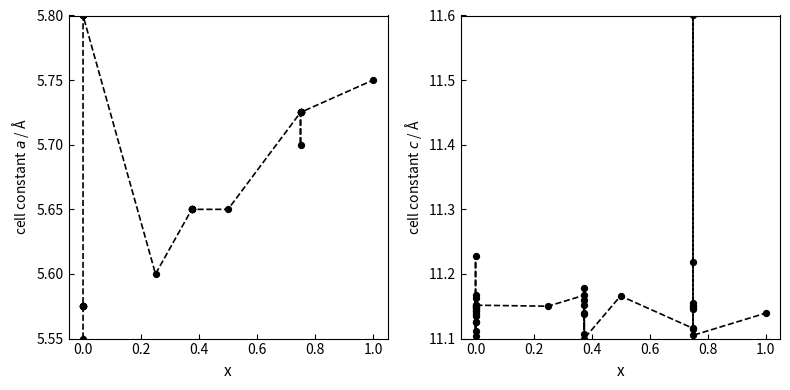

Is the value of cell constant a at 33 greater than the value of cell constant c at 29?

No